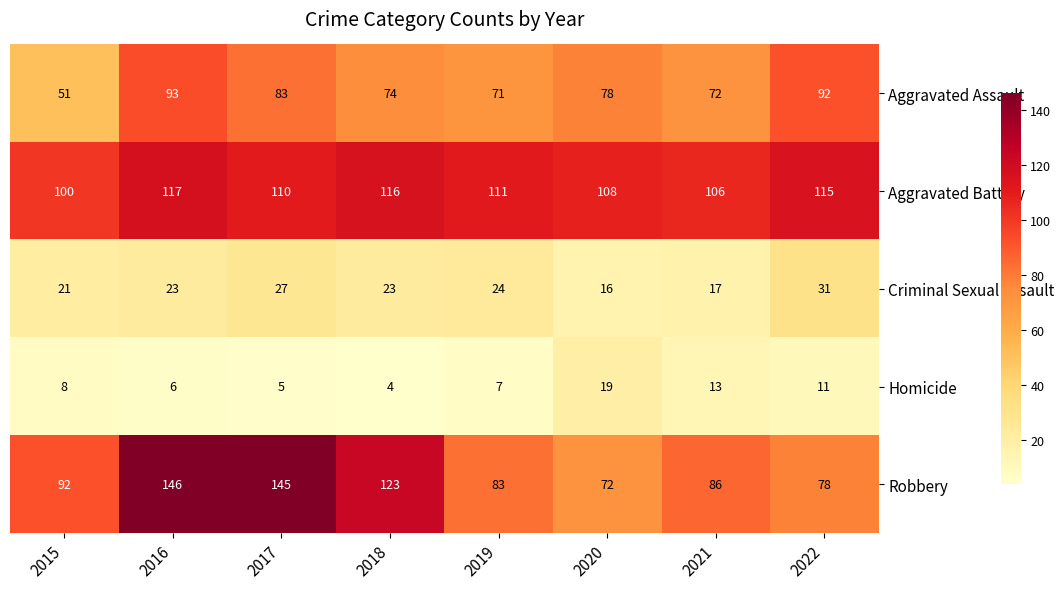

At which label is Aggravated Battery closest to 108?

2020